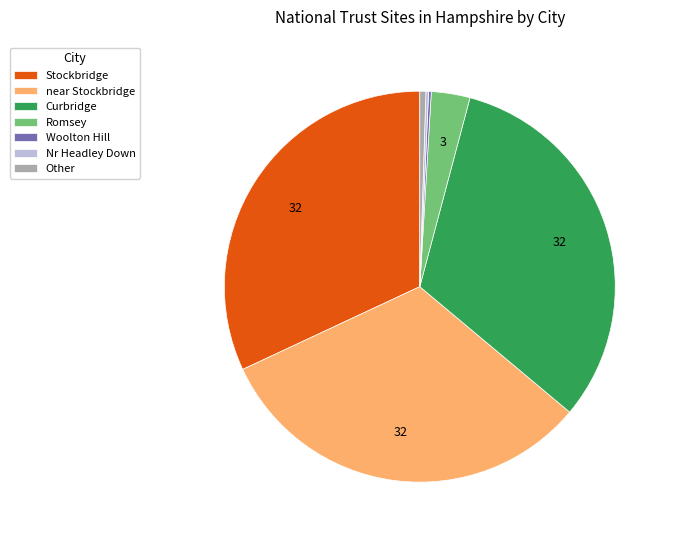

Is it true that near Stockbridge is 32% of the pie?

True